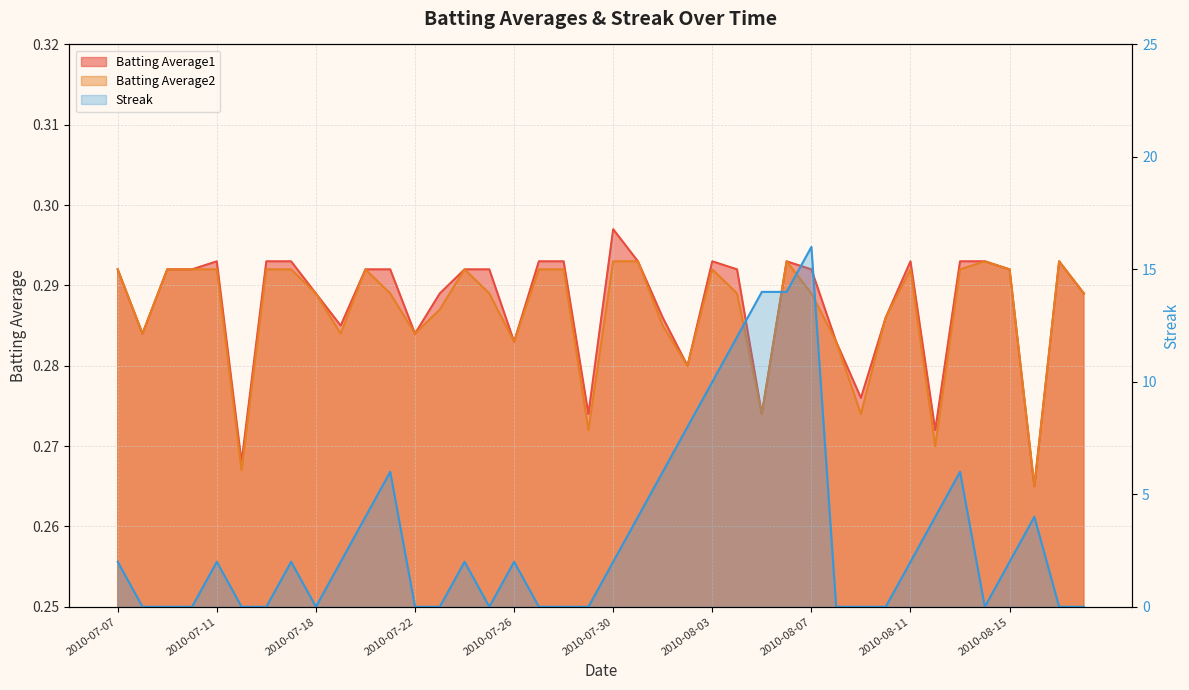

How many interior local valleys does the Batting Average2 series have?

11